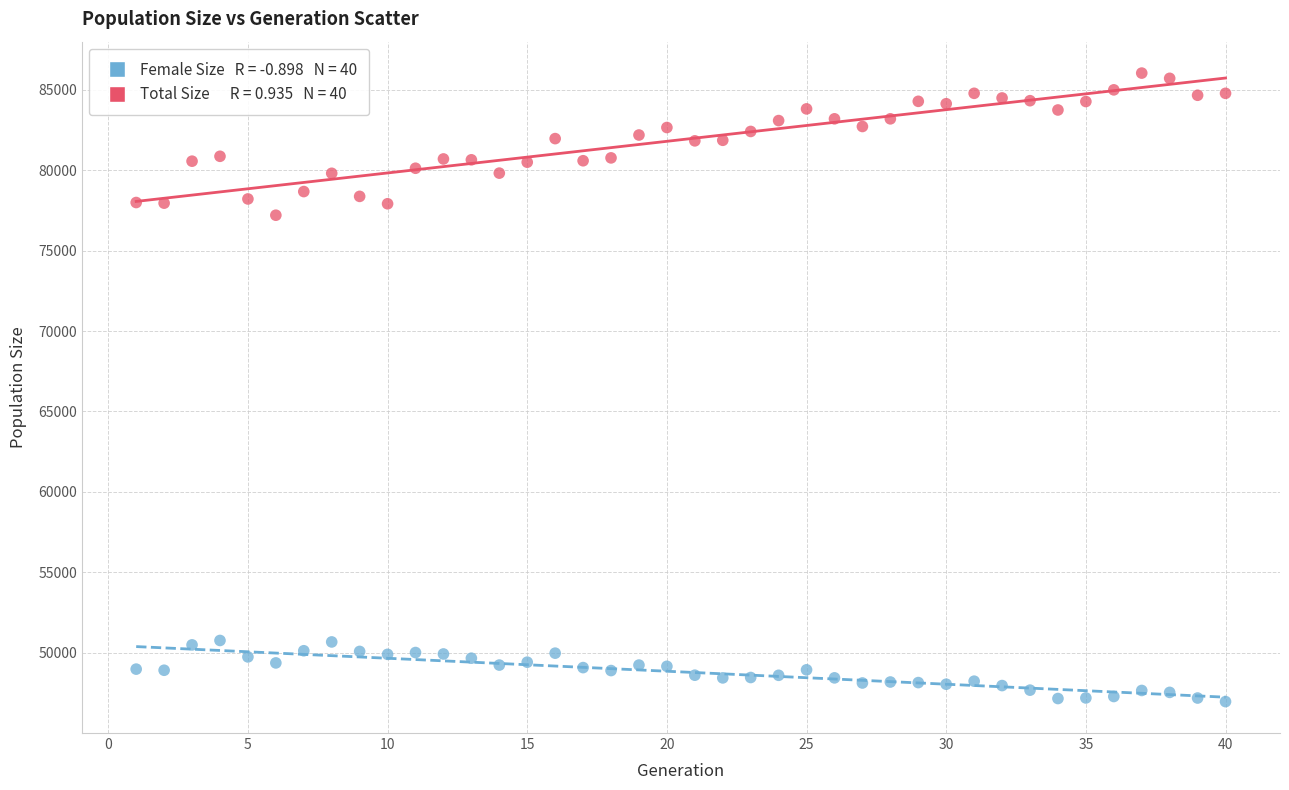

Across all series, what Y value is closest to 66499?

77200